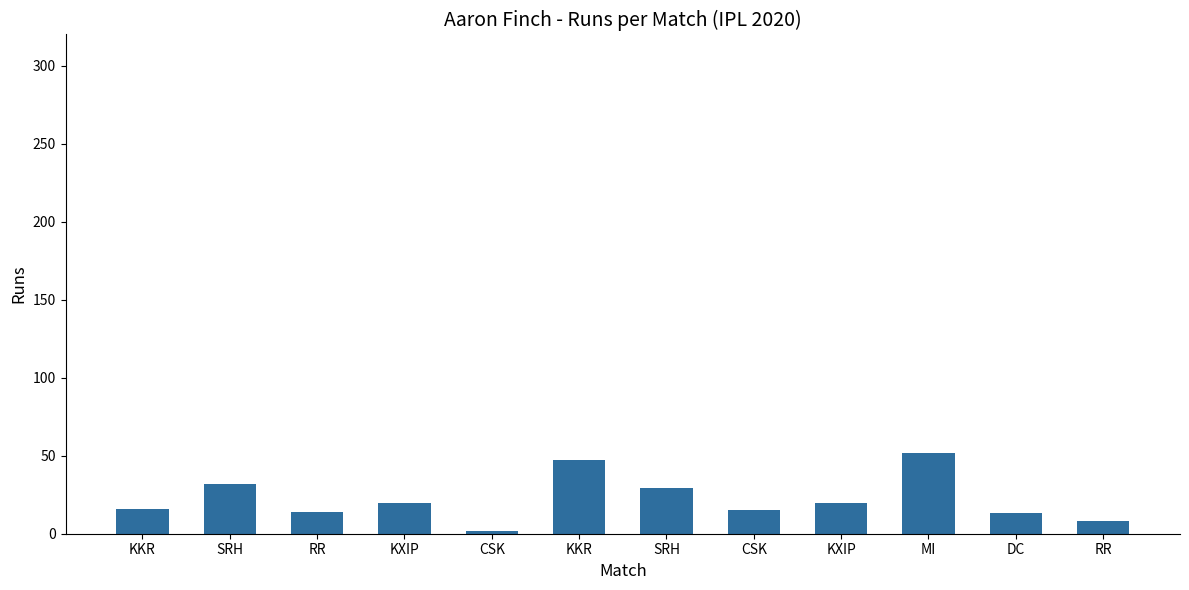

What is the average value?

22